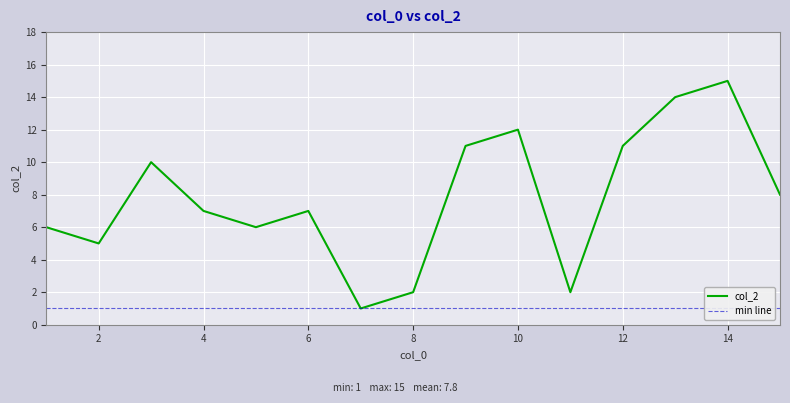

Reading left to right, list all the values displayed in this chart.

6	5	10	7	6	7	1	2	11	12	2	11	14	15	8